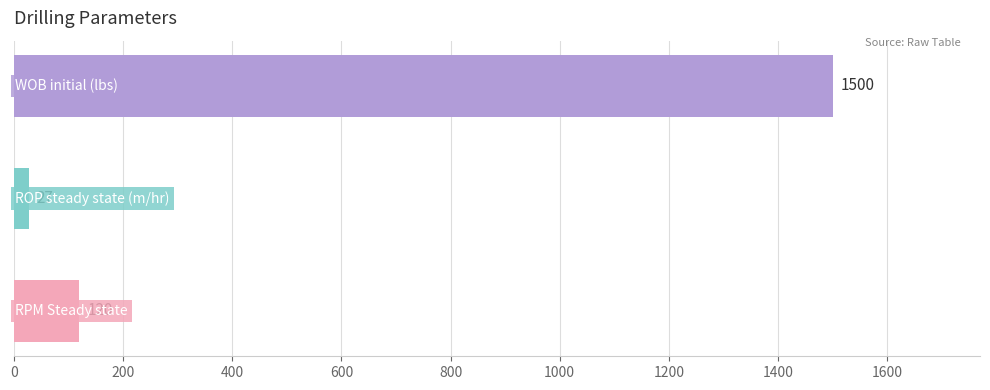

What is the greatest value displayed?

1500